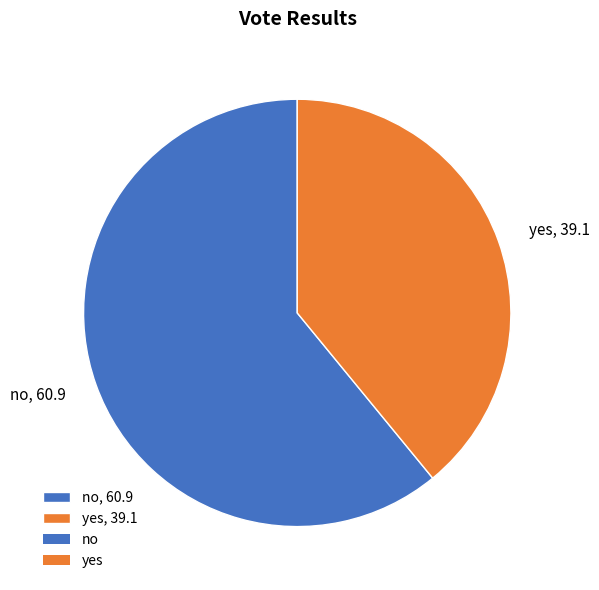

Do no, 60.9 and yes, 39.1 together represent more than half of the pie?

Yes